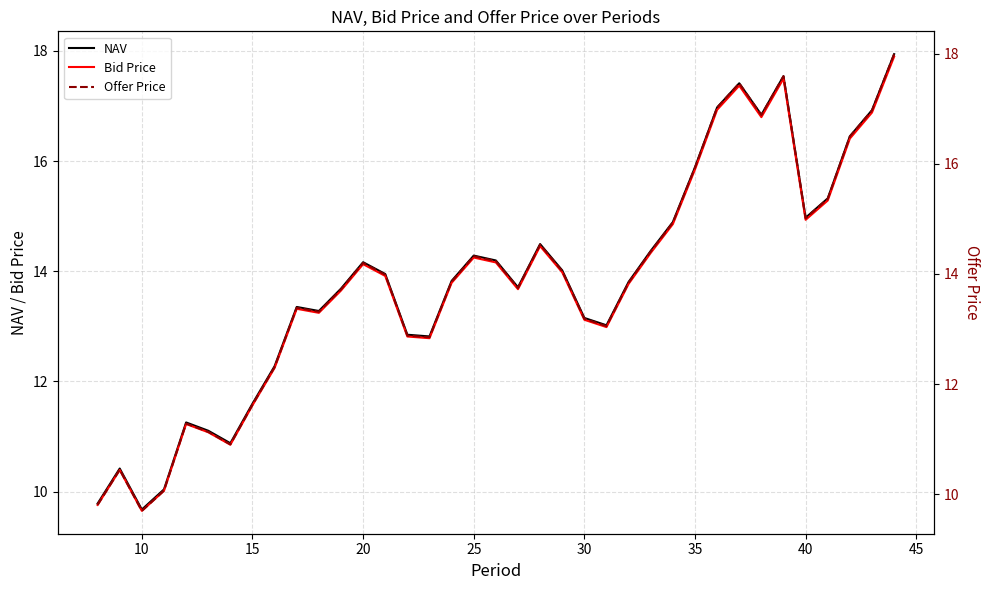

True or false: Bid Price has a value of 15.8 at 35.

True